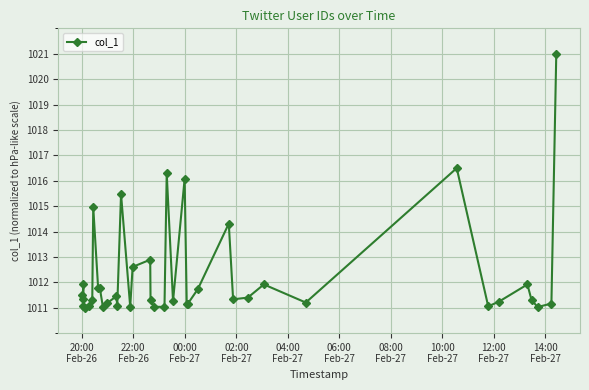

What is the smallest value displayed?

1011.0